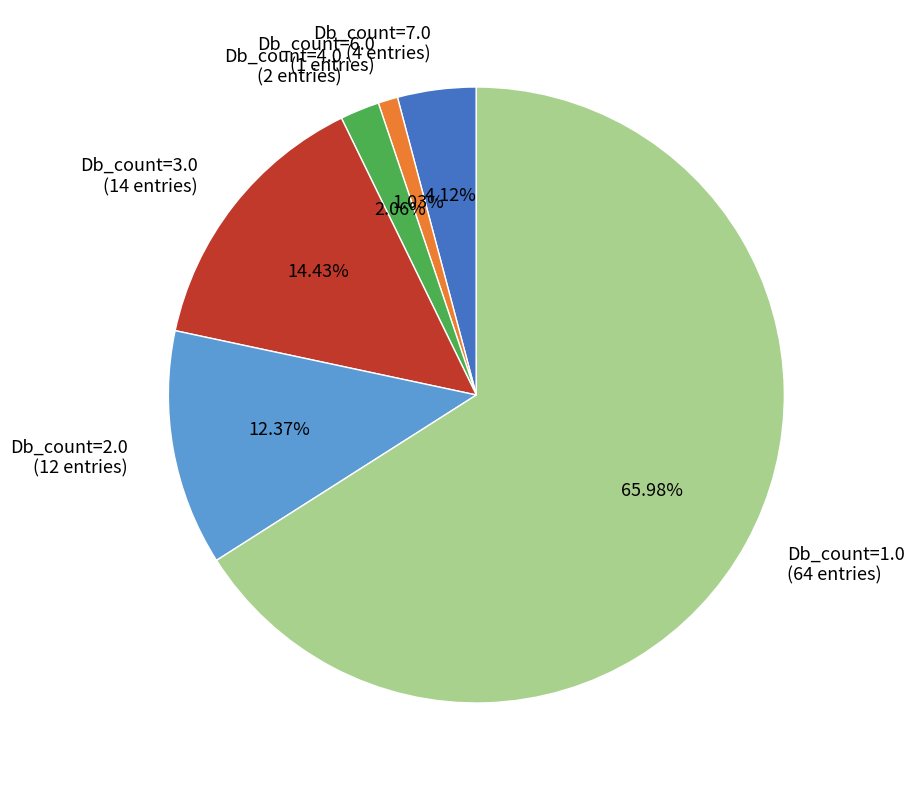

Which category has the smallest portion of the pie?

Db_count=6.0 (1 entries)